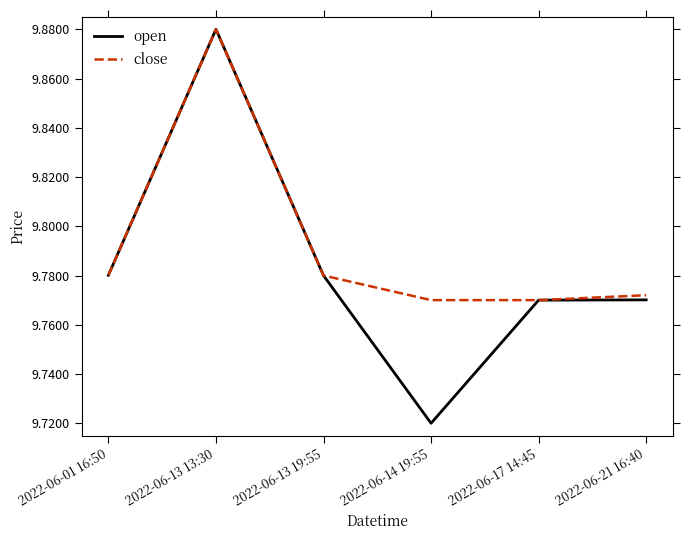

At which category is the sum across all series the highest?

2022-06-13 13:30